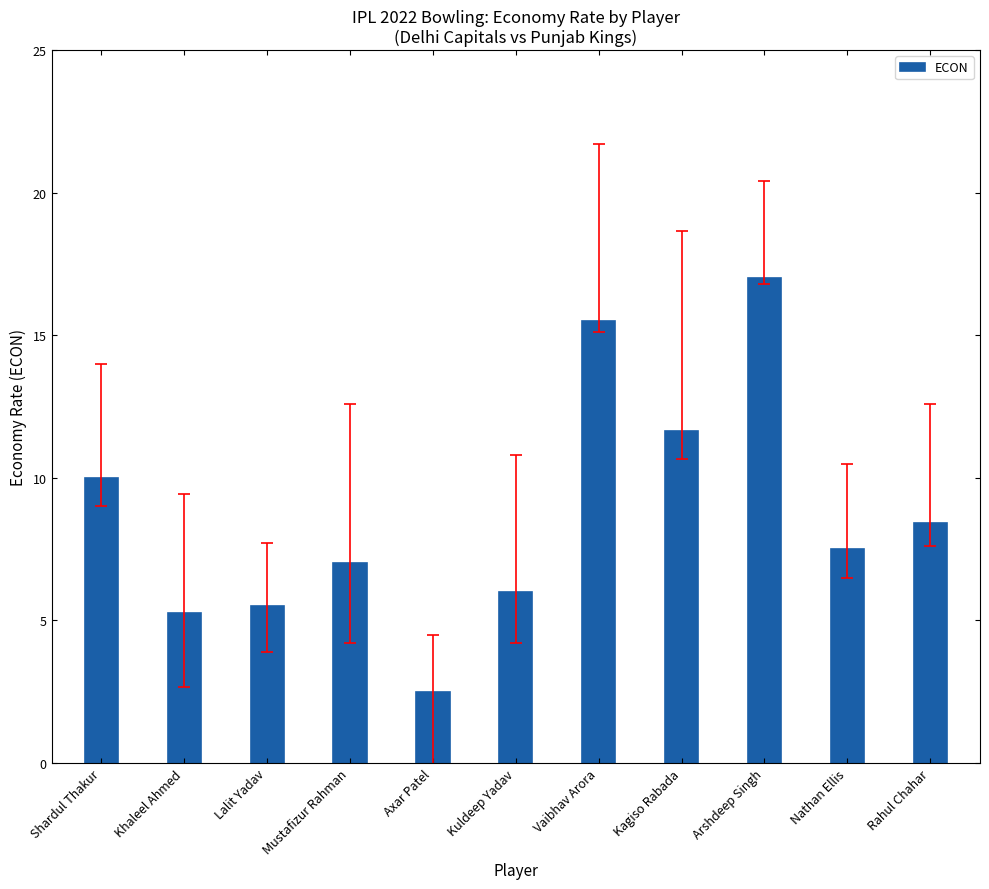

Where does the data first go above 7?

Shardul Thakur